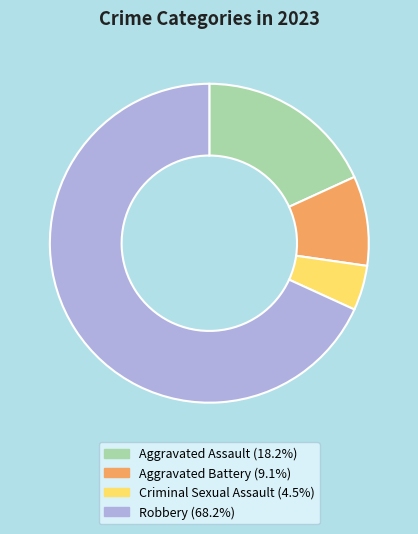

Rank the categories by value from highest to lowest.

Robbery, Aggravated Assault, Aggravated Battery, Criminal Sexual Assault